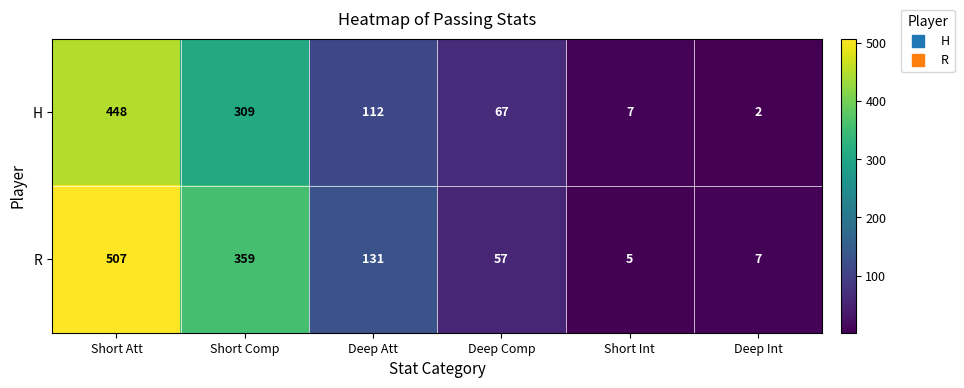

Reading left to right, what are all the values shown in this chart?

H: 448	309	112	67	7	2
R: 507	359	131	57	5	7